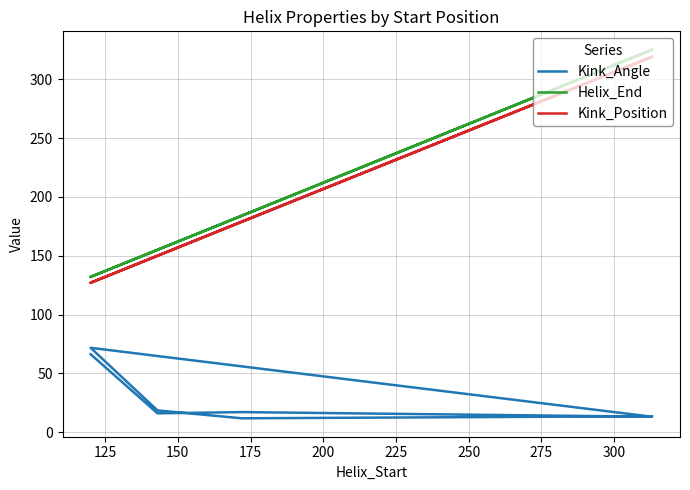

Is it true that Kink_Position equals 256.9 at 225?

False